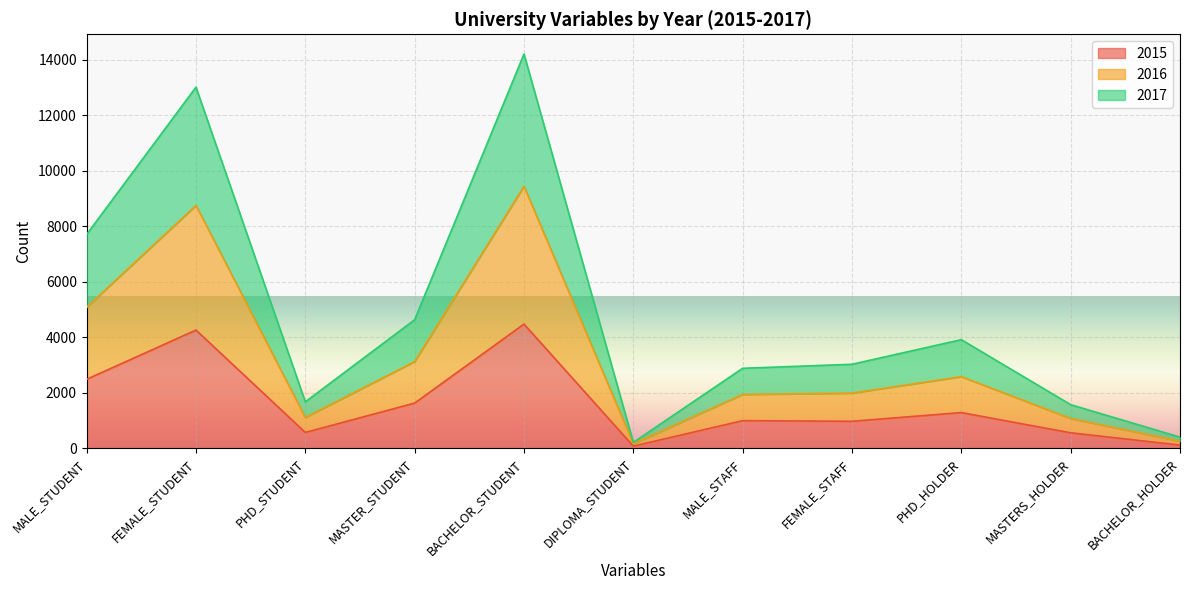

What is the total value across all series at FEMALE_STAFF?

3026